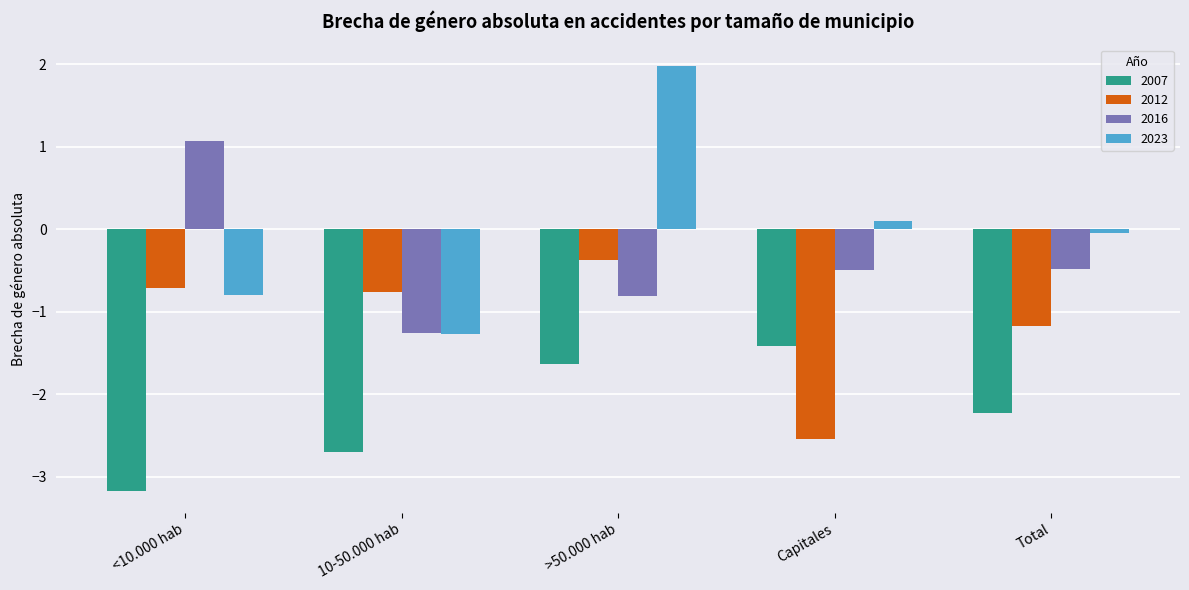

Where is 2007 nearest to the value -2?

Total